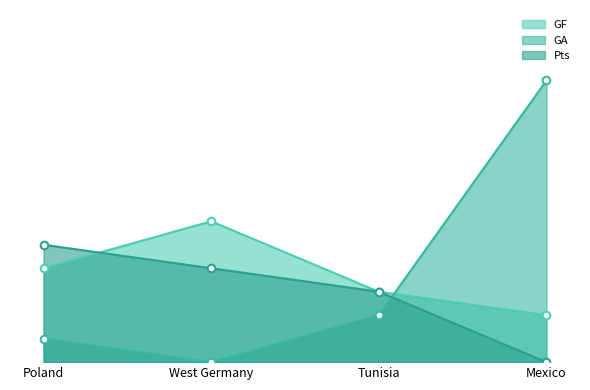

Which series contains the highest Y value?

GA